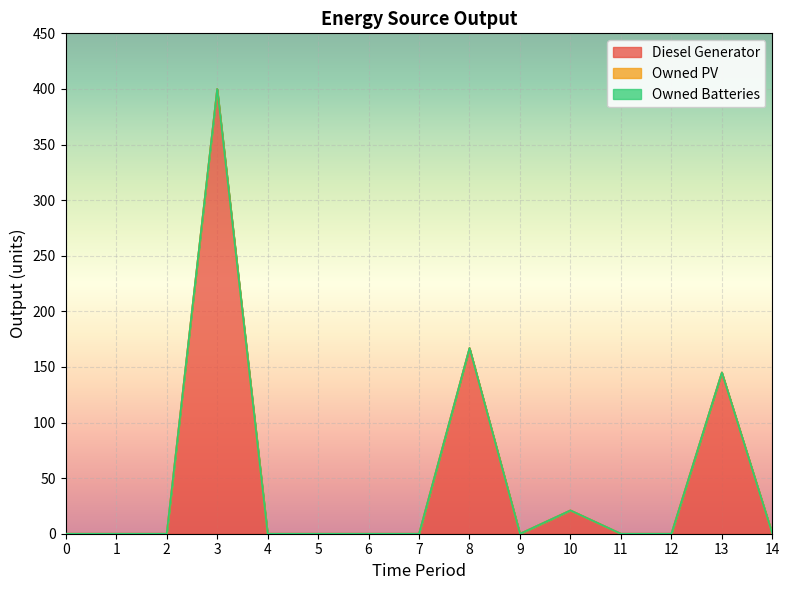

Is the value of Diesel Generator at 4 greater than the value of Owned Batteries at 11?

No